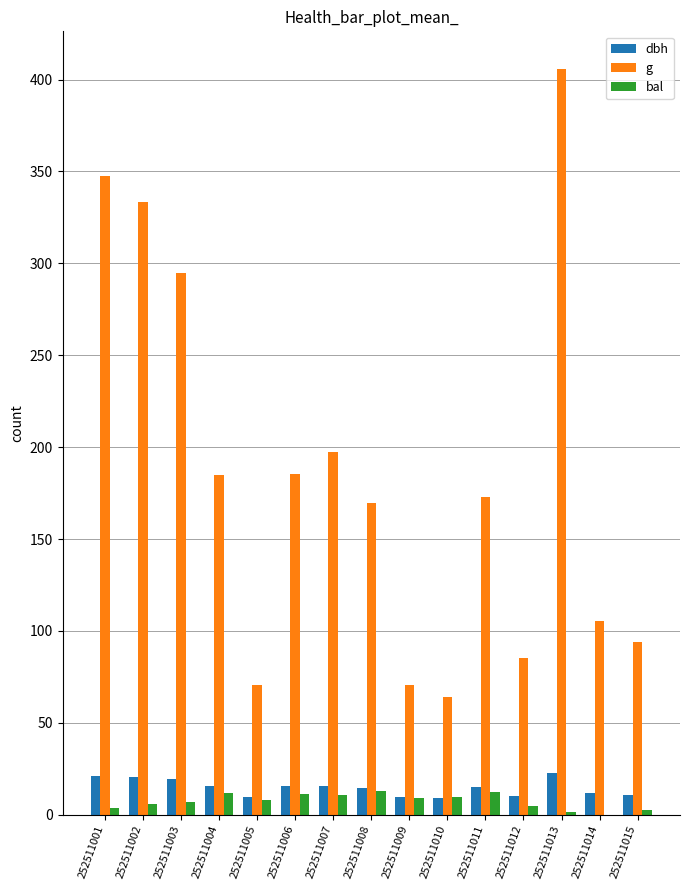

Which series has the largest total across all categories?

g